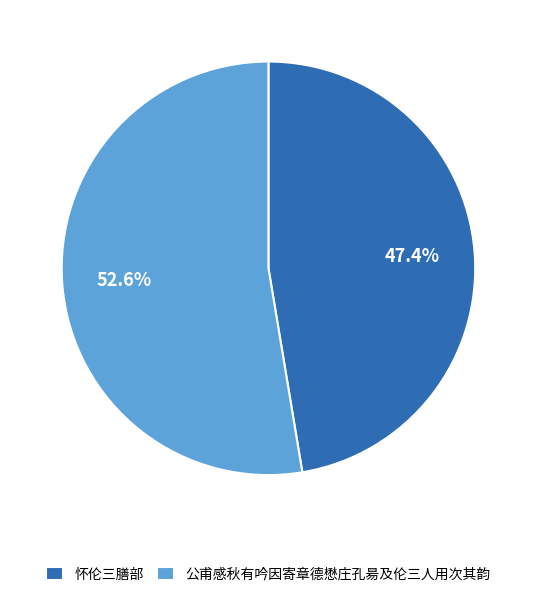

To the nearest percent, what percentage of the pie is 怀伦三膳部?

47%